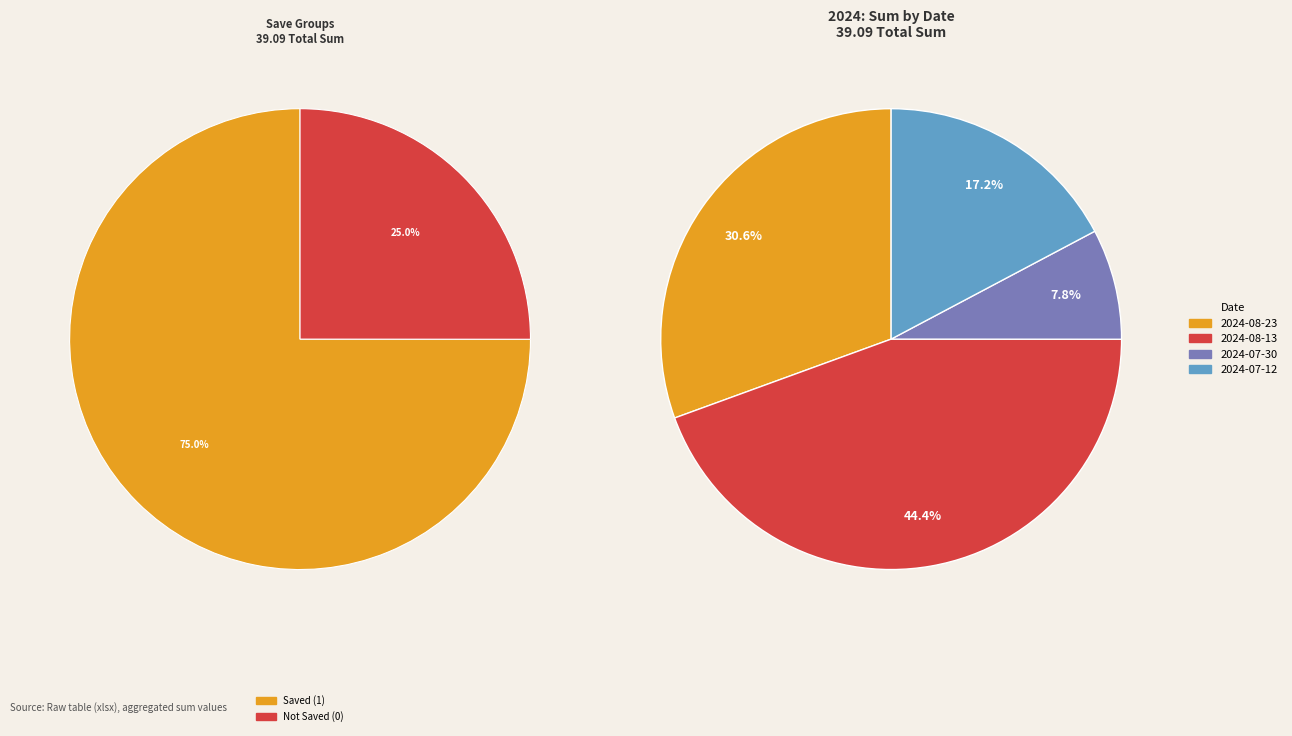

Rank the categories by value from lowest to highest.

2024-07-30, 2024-07-12, 2024-08-23, 2024-08-13